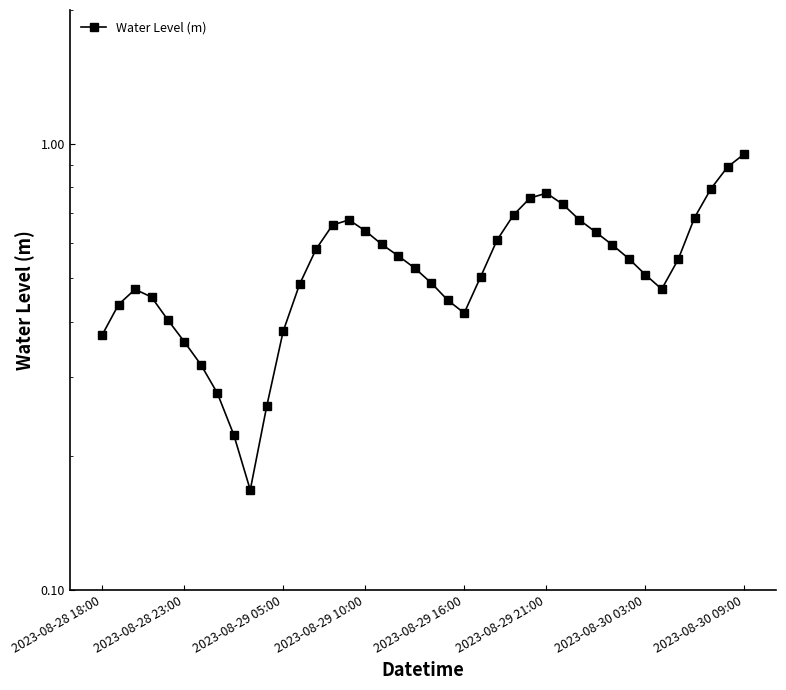

True or false: the data shows 0.7 at 2023-08-29 16:00.

False